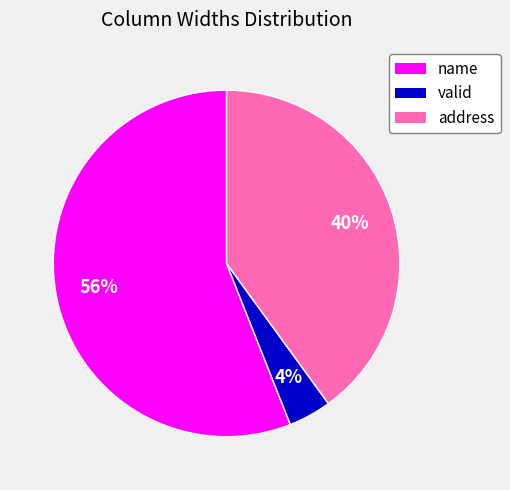

Is there any slice that represents more than half of the pie?

Yes